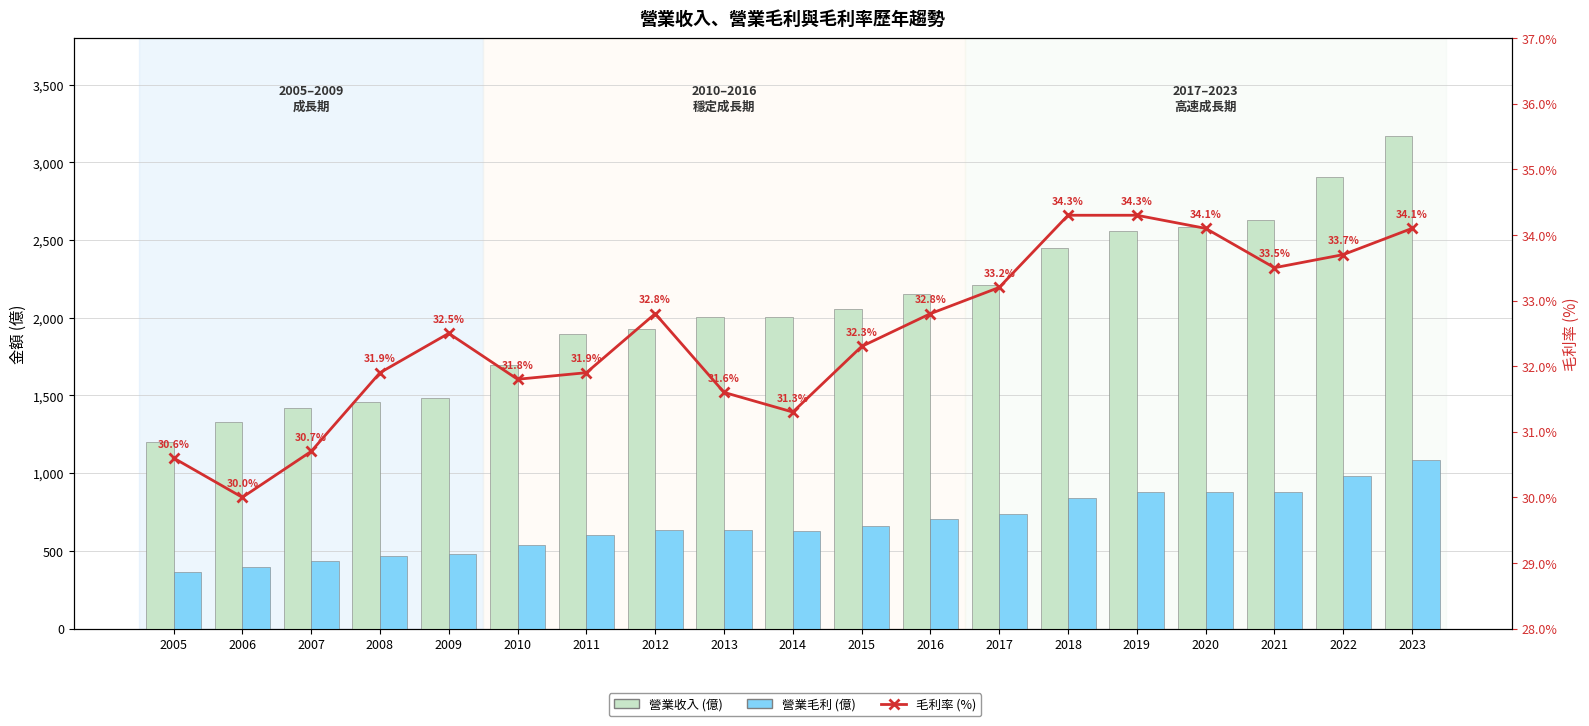

Which series has the largest total across all categories?

營業收入 (億)